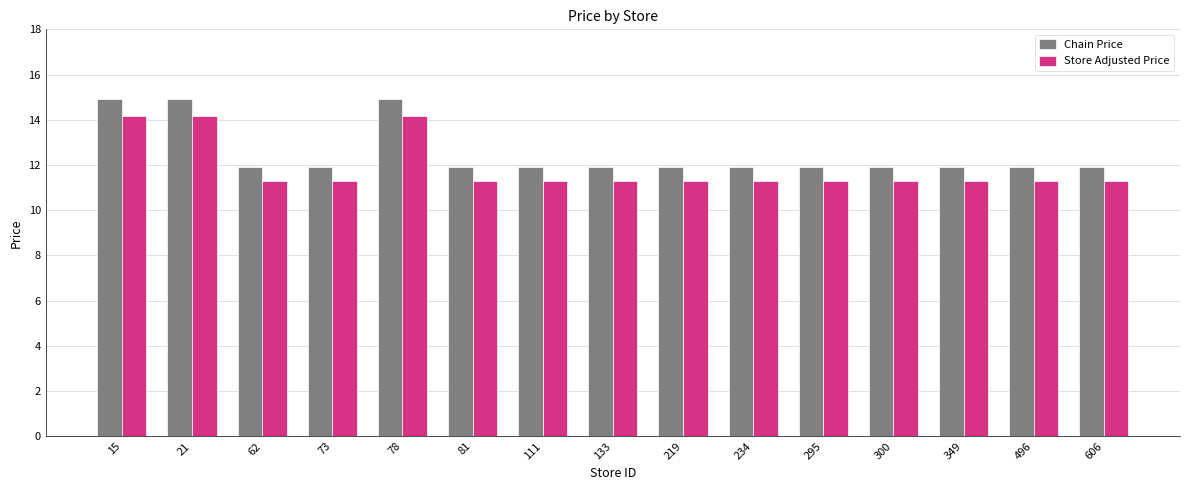

What value does the Chain Price series have at 21?

14.9